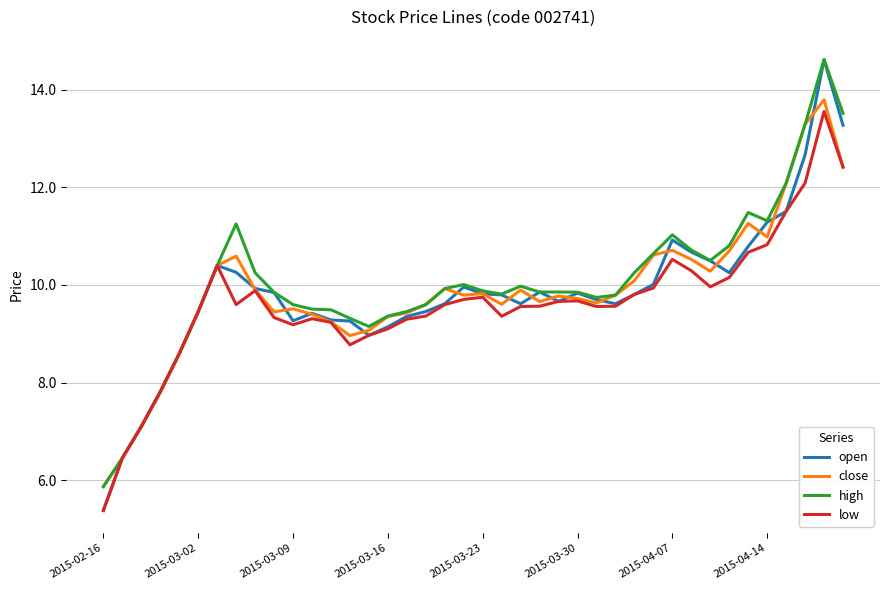

Which series has the largest range (max minus min)?

open